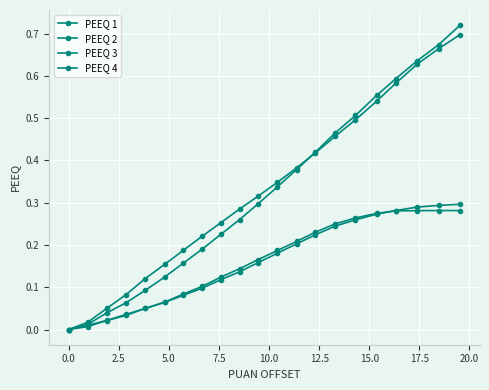

How many lines are shown in the chart?

4